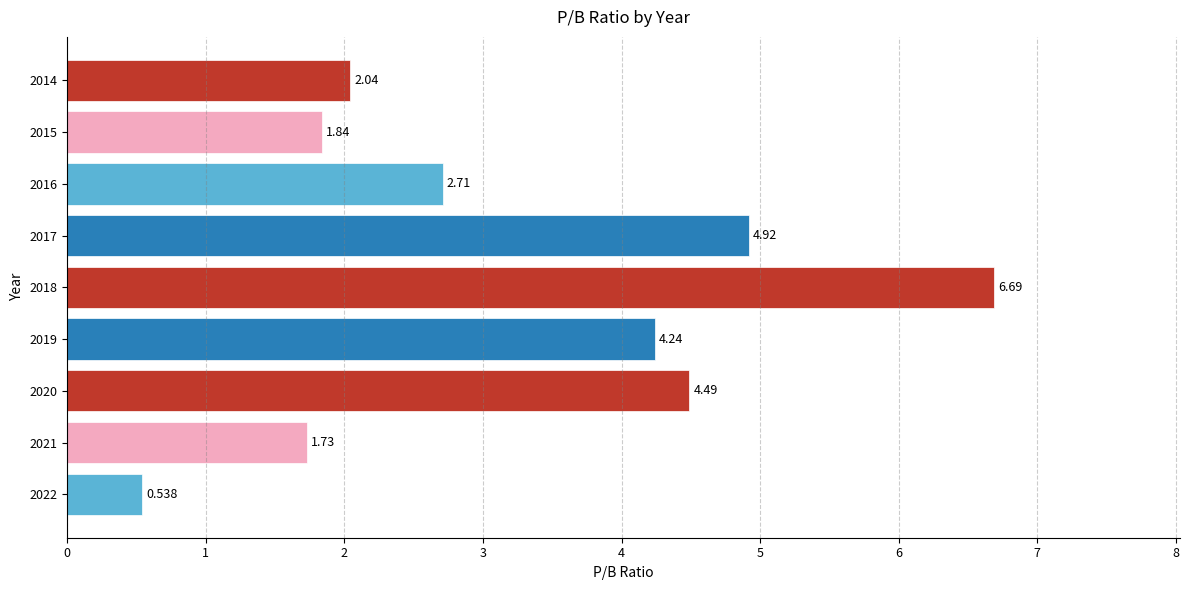

Are the bars grouped side by side (vs. stacked)?

No